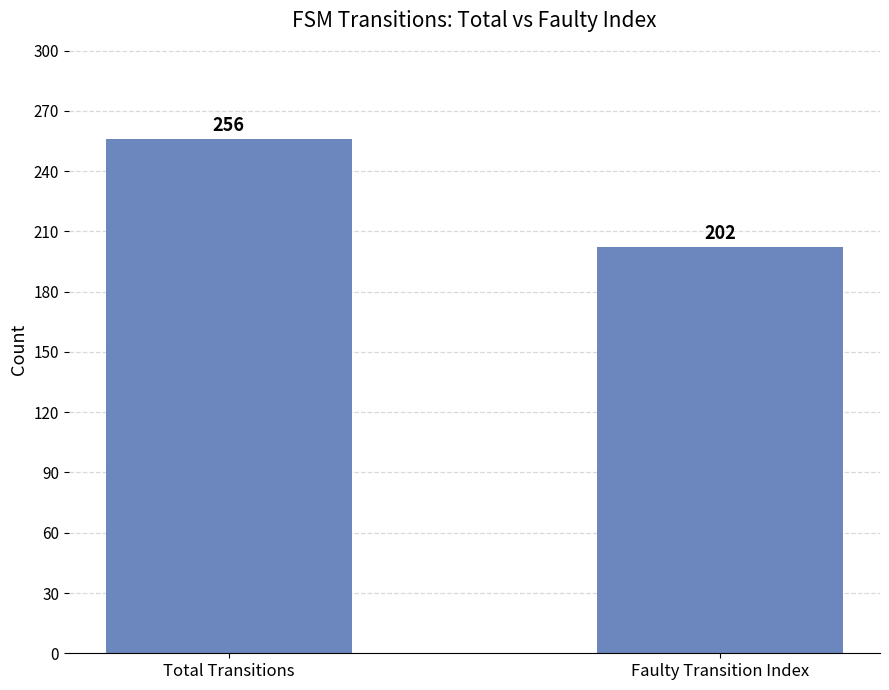

What is the change in value from Total Transitions to Faulty Transition Index?

-54